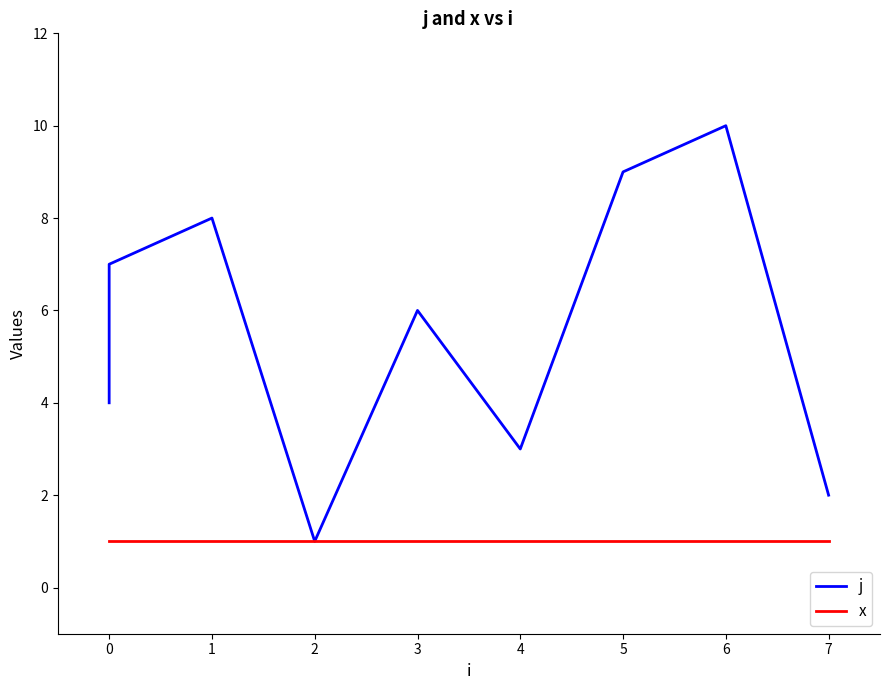

Is this an area chart (filled region under the line)?

No